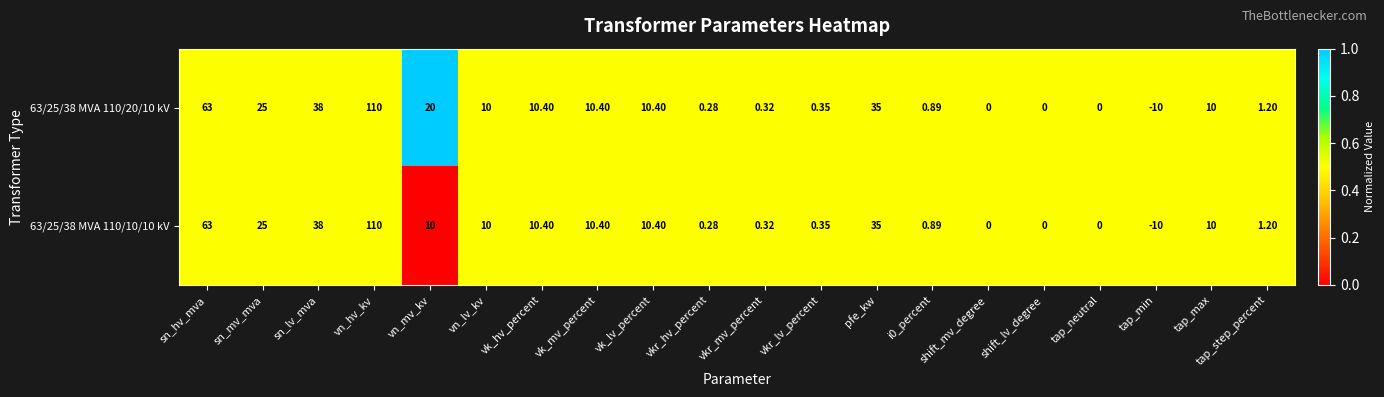

At which category is the sum across all series the highest?

vn_hv_kv